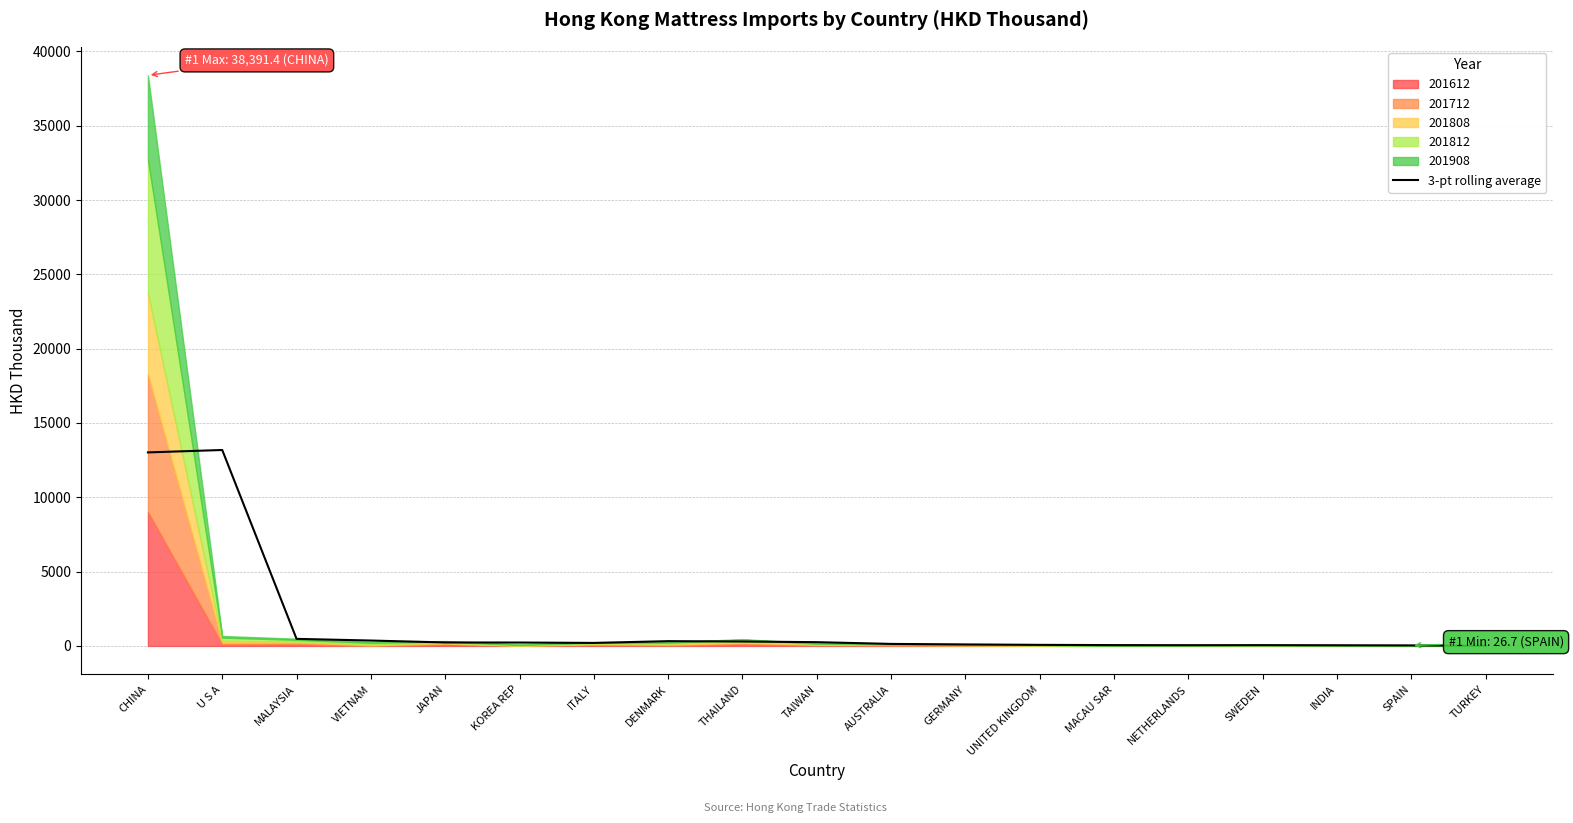

What is the value of the 10th point from the left?

253.1